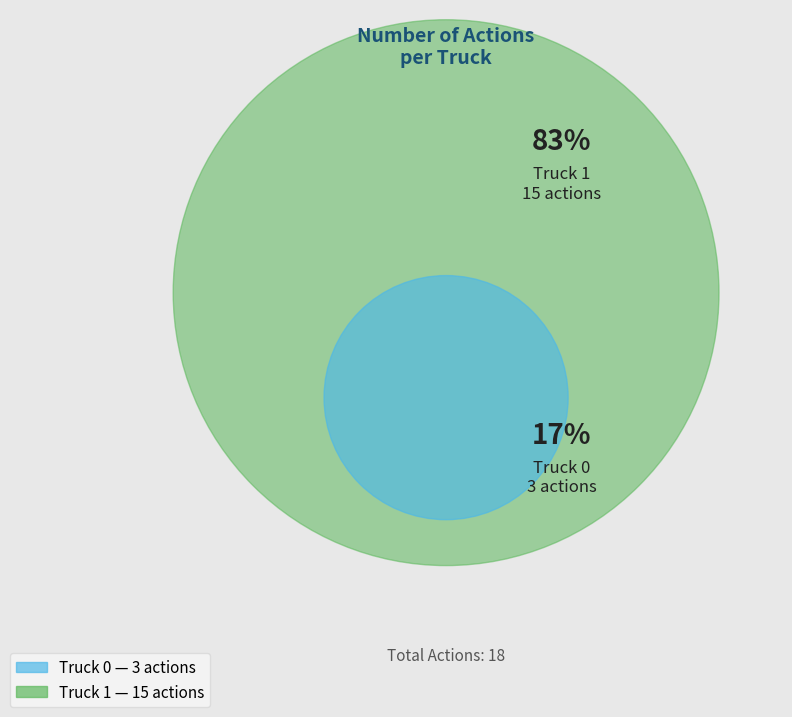

Is it true that Truck 0 is 17% of the pie?

True